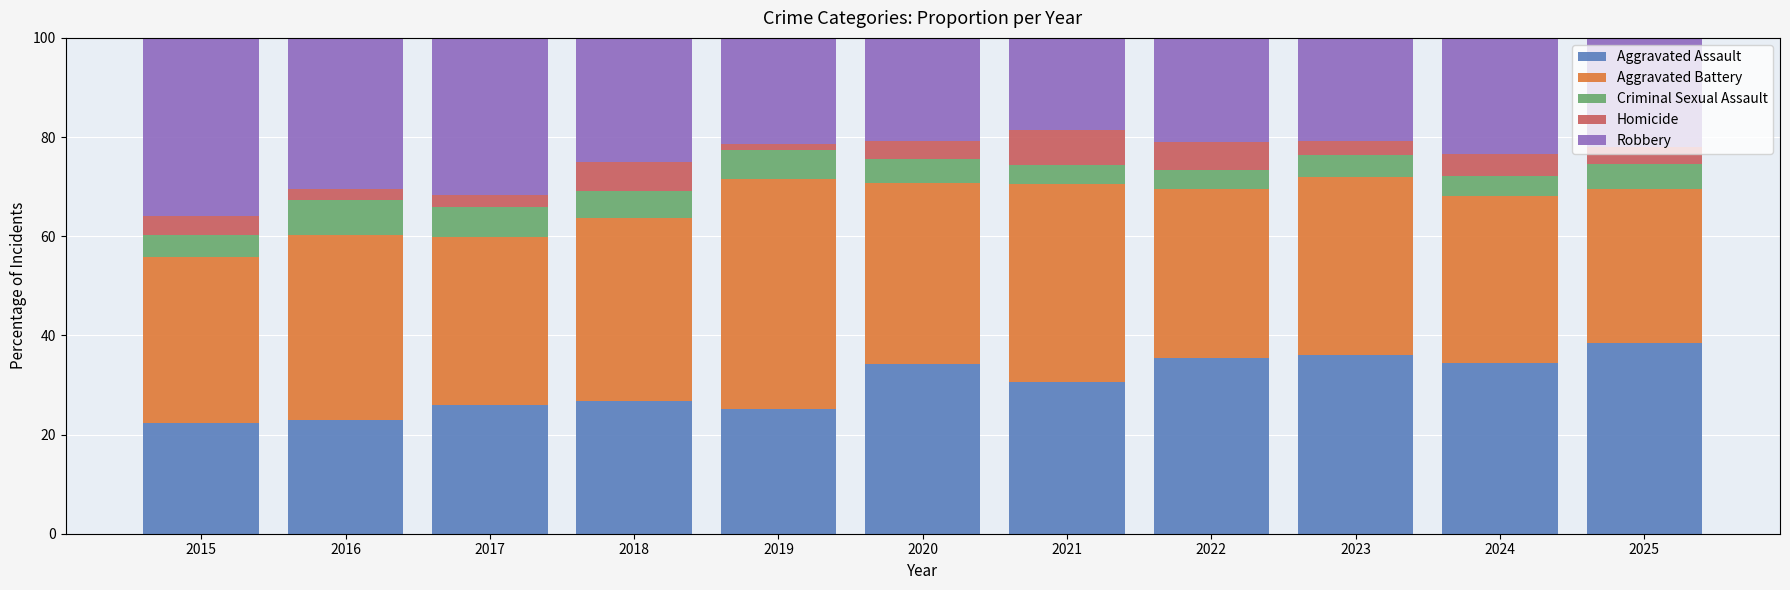

True or false: Aggravated Assault has a value of 31.4 at 2016.

False